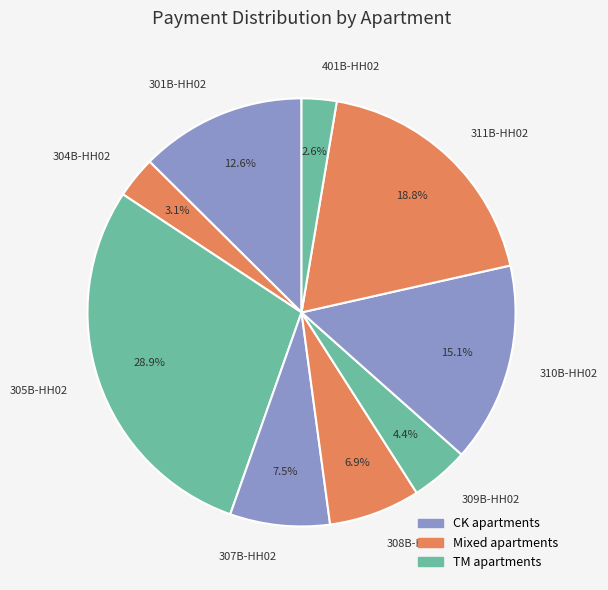

Does 307B-HH02 account for over 50% of the chart?

No